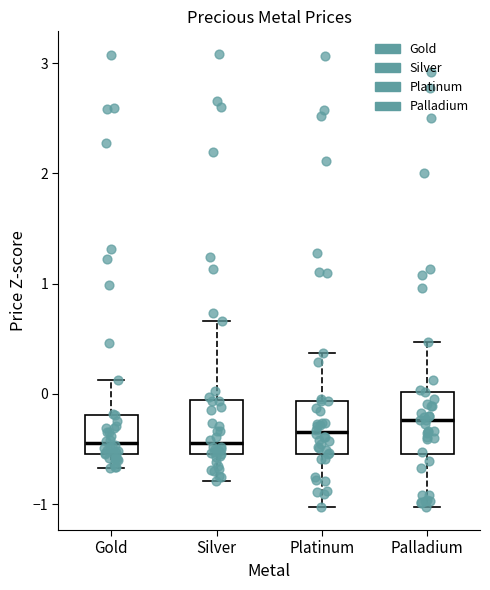

Reading left to right, read every box against the y-axis: the position of its median line, the range the box covers, and the ends of its whiskers. The values are not printed on the chart, so give them approximately, as read against the axis.

Gold: median -0.4, box -0.5 to -0.2, whiskers -0.7 to 0.1
Silver: median -0.4, box -0.5 to -0.1, whiskers -0.8 to 0.7
Platinum: median -0.3, box -0.5 to -0.1, whiskers -1.0 to 0.4
Palladium: median -0.2, box -0.5 to 0.0, whiskers -1.0 to 0.5